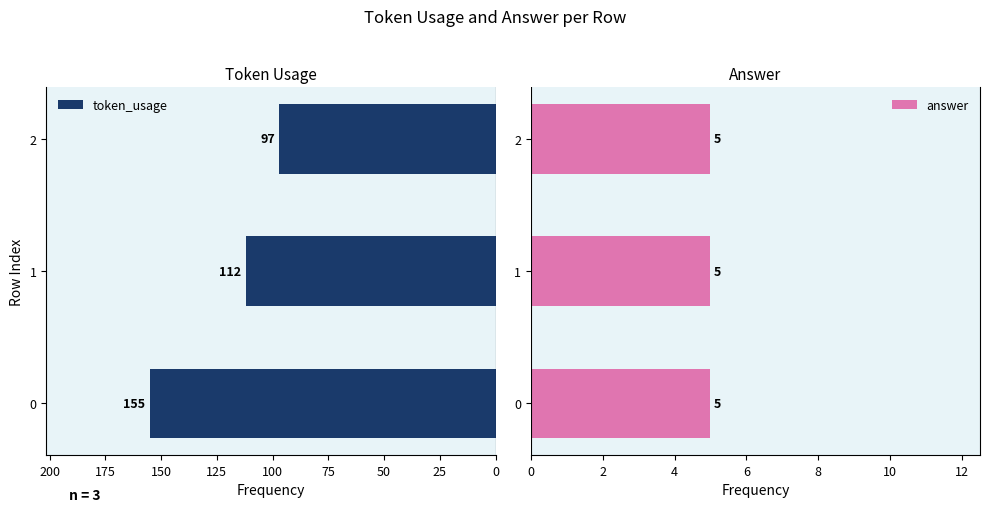

What is the value of the token_usage bar at the 1st from the left?

155.0